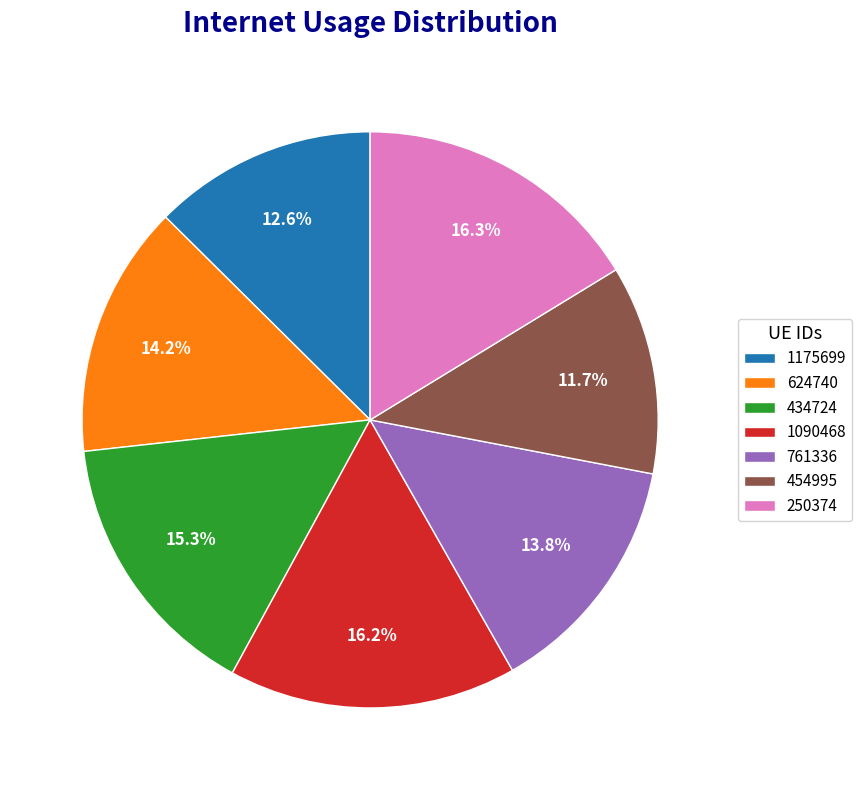

Count the number of slices in the pie.

7